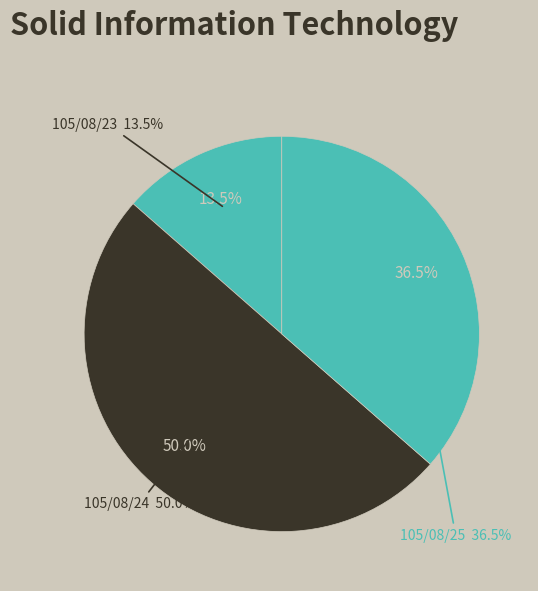

Which category has the smallest portion of the pie?

105/08/23